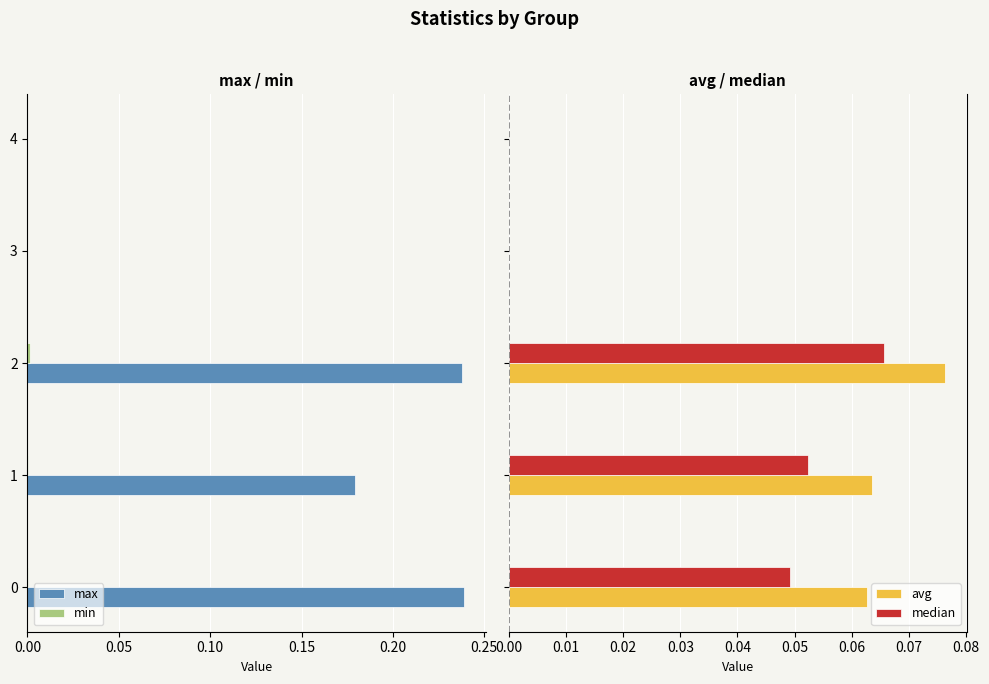

Is it true that median equals 0.0 at 2?

False